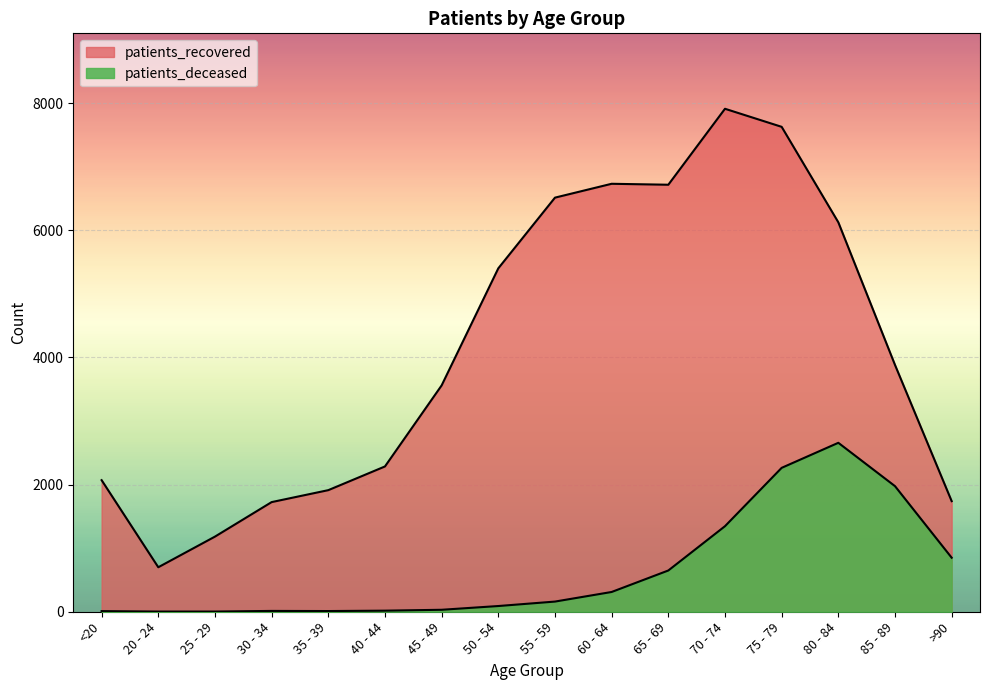

What is the approximate value of patients_recovered at 70 - 74, to the nearest 100?

7900